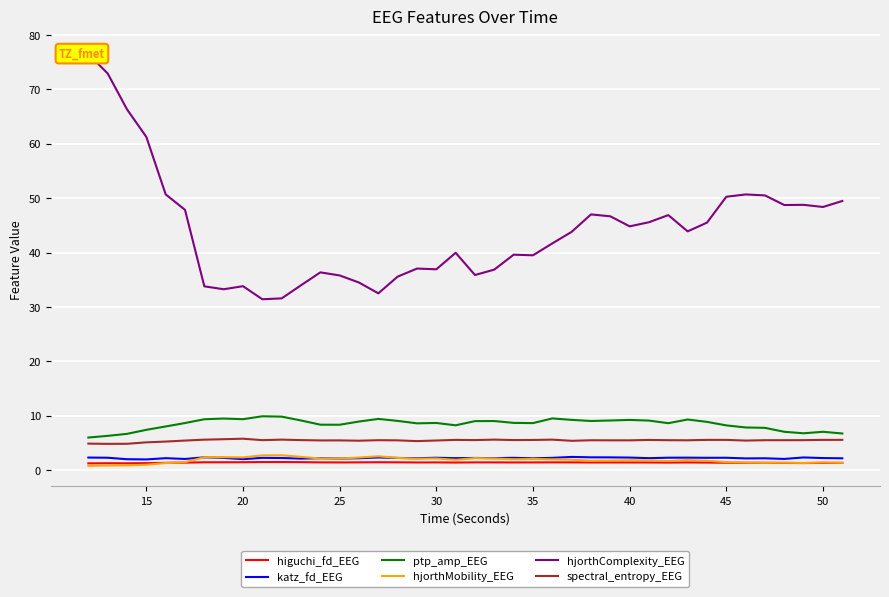

How many values in the spectral_entropy_EEG series are below 5?

3